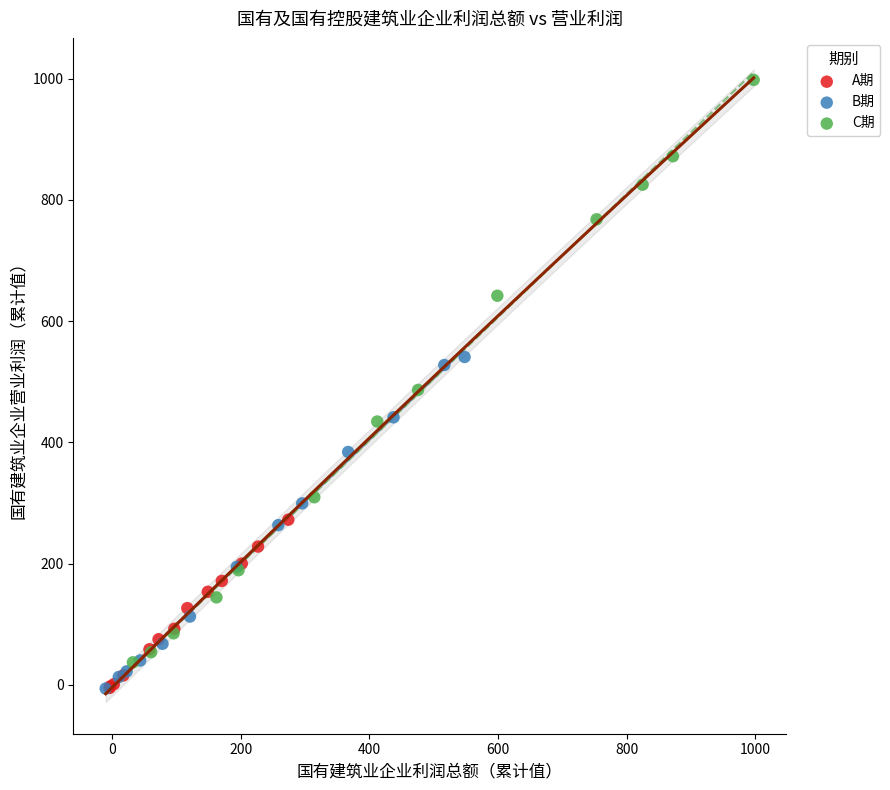

Which series has the largest Y range (max minus min)?

C期